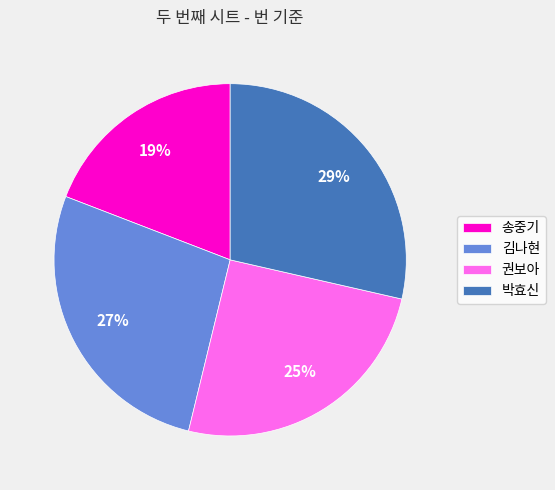

Is there any slice that represents more than half of the pie?

No